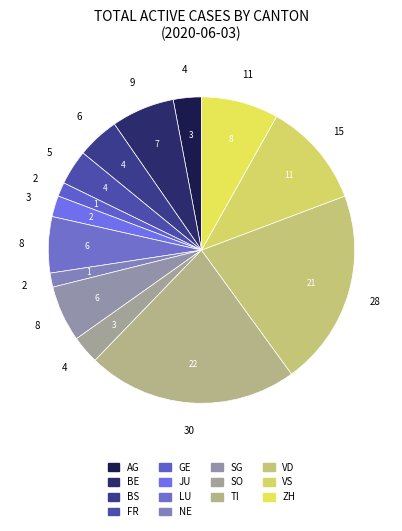

Which slice is the largest?

TI